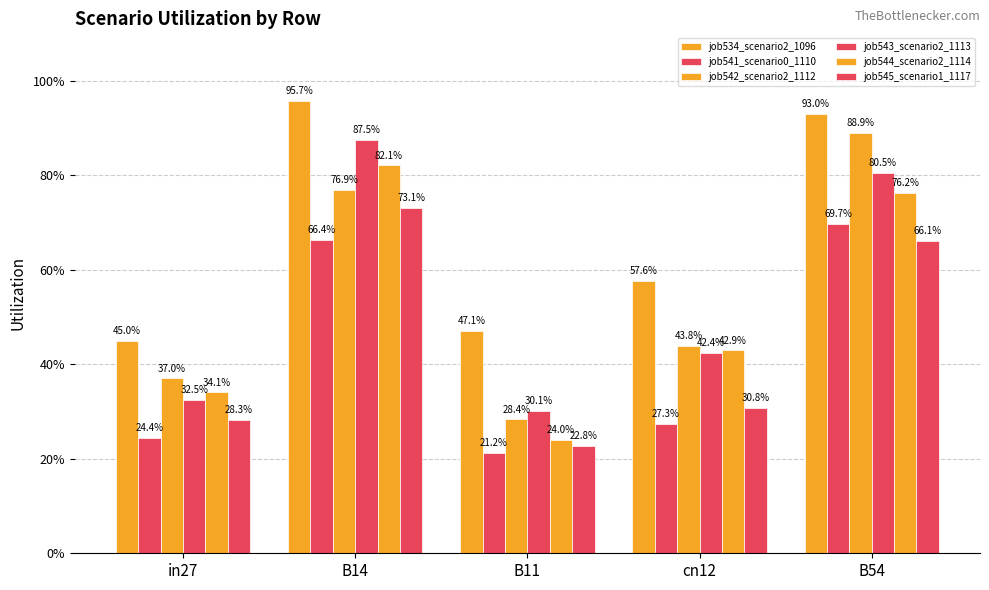

True or false: job542_scenario2_1112 has a value of 0.8 at B14.

True